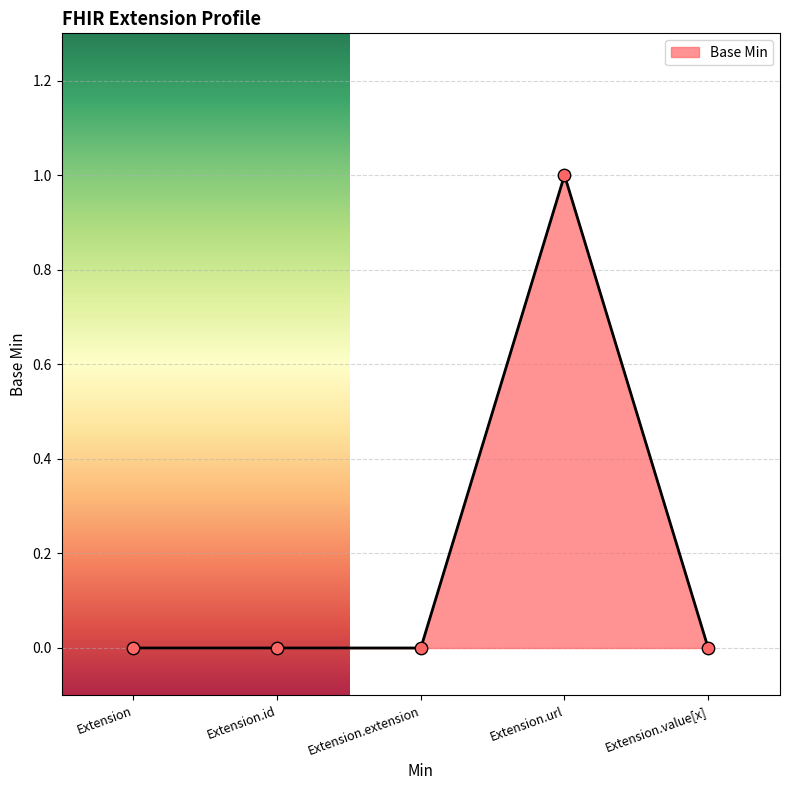

Which has a higher value, Extension.extension or Extension.url?

Extension.url